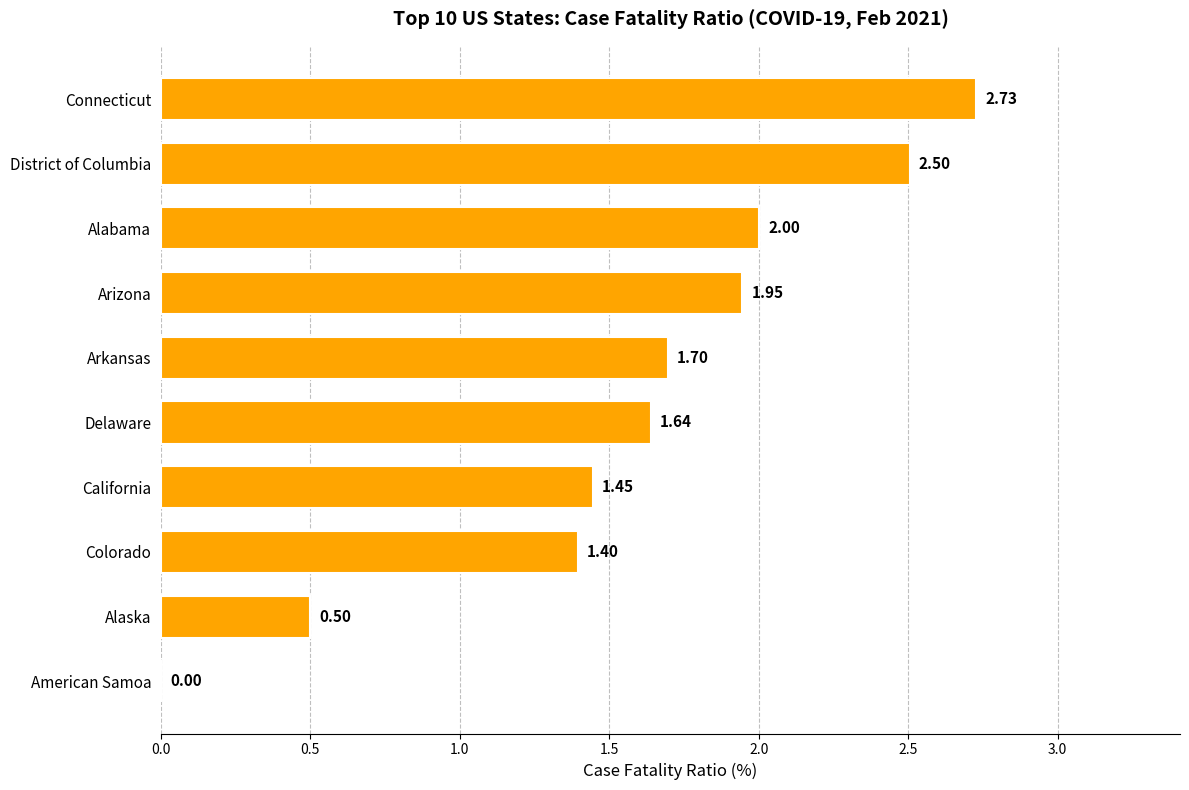

Are the bars horizontal?

Yes